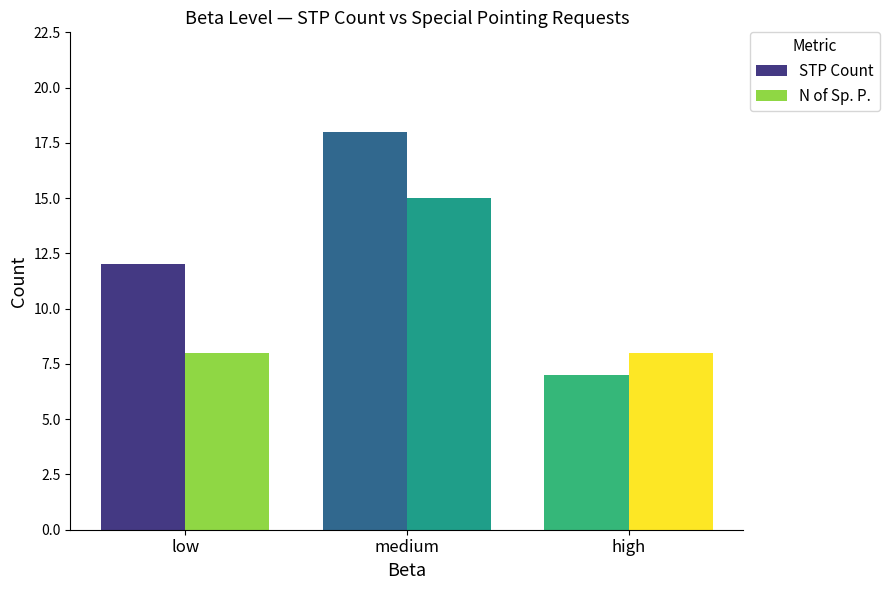

What position from the right is medium?

2